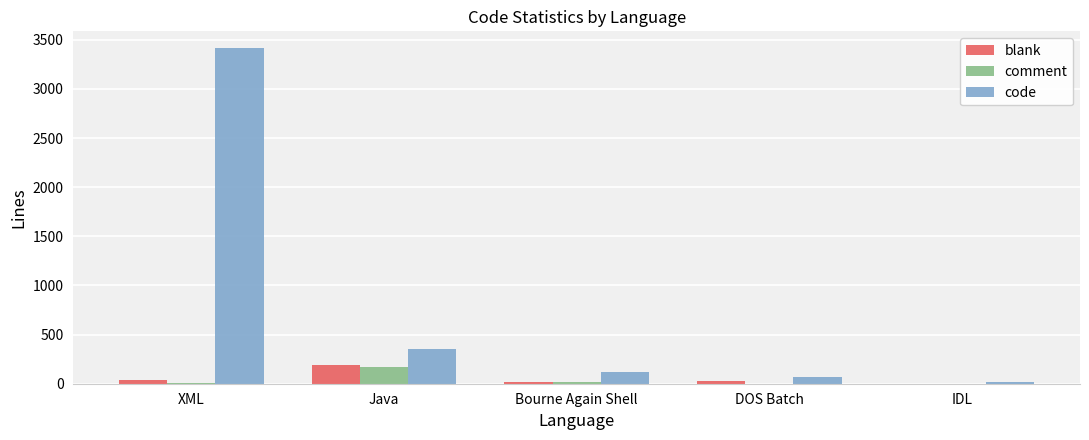

Which category has the highest value in the blank series?

Java